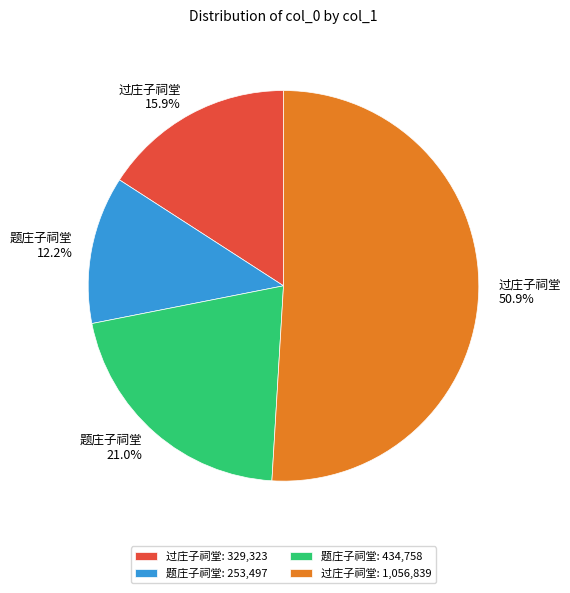

How many segments does this pie chart have?

4